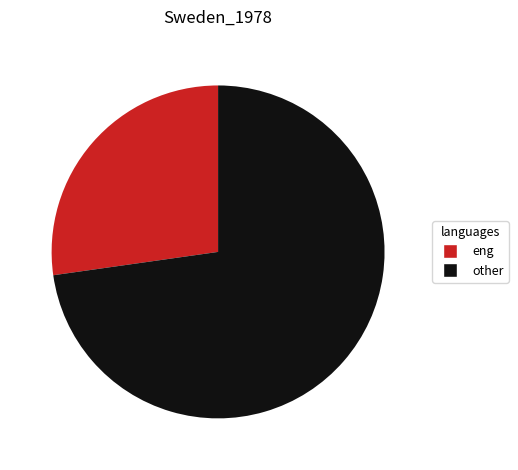

True or false: other accounts for 73% of the total.

True